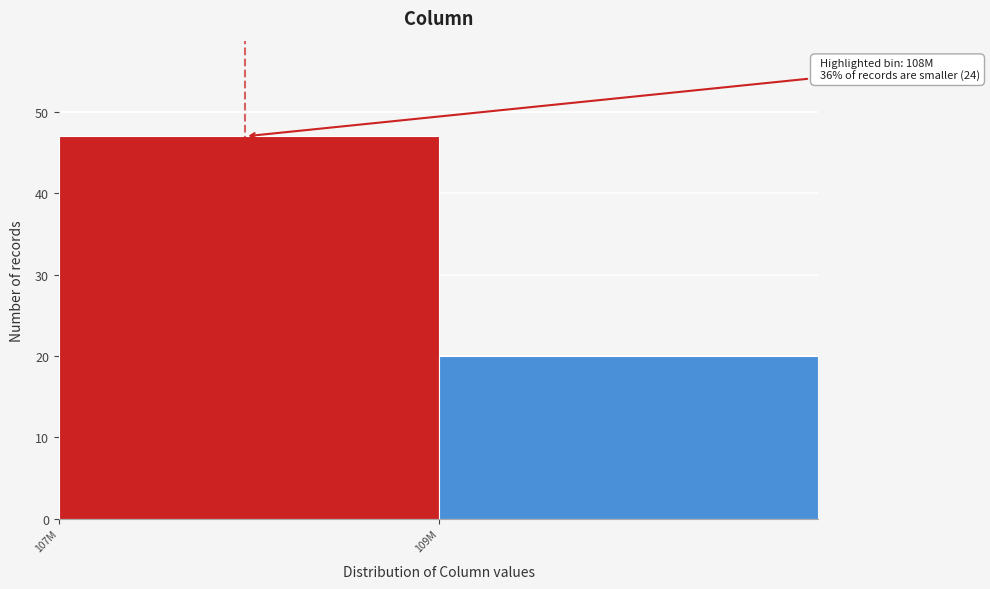

Reading right to left, list all the values displayed in this chart.

20	47